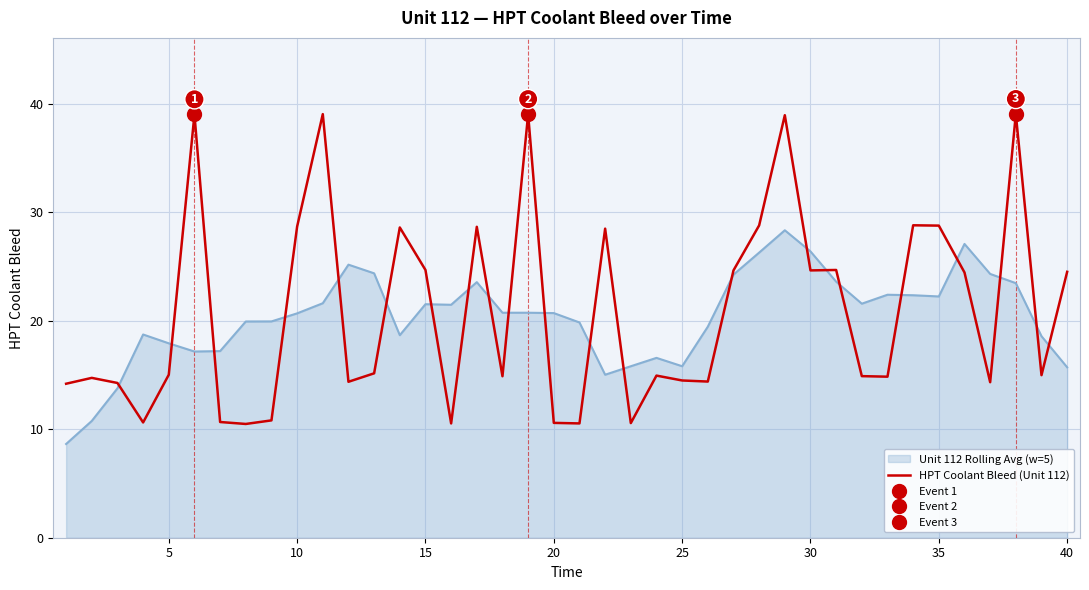

What is the maximum value for Unit 112 Rolling Avg (w=5)?

28.4